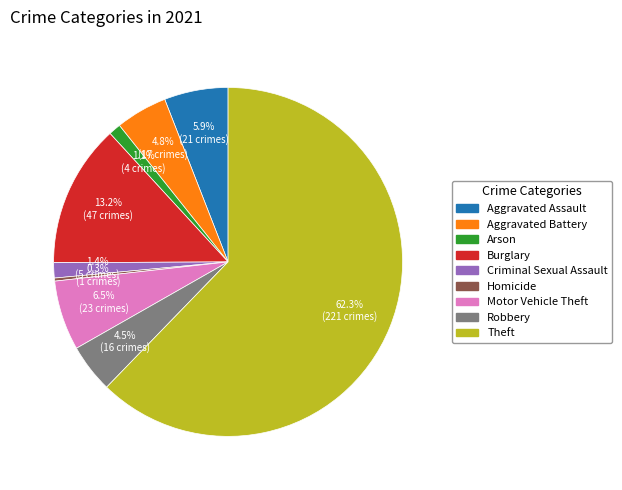

Count the number of slices in the pie.

9